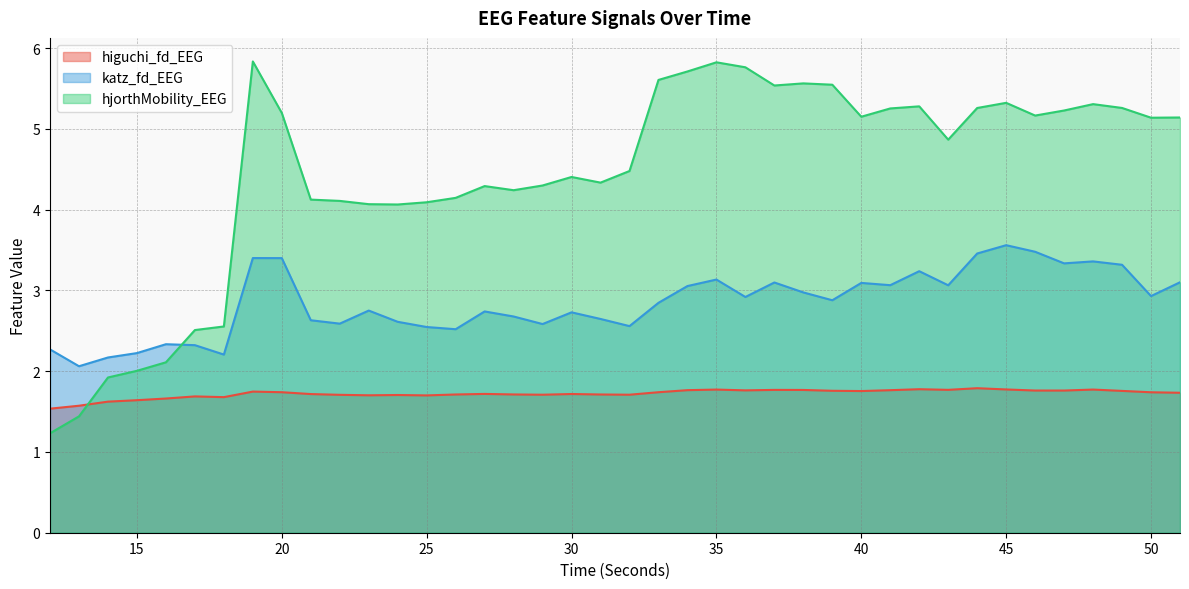

What is the difference between the second highest and second lowest values in the katz_fd_EEG series?

1.3